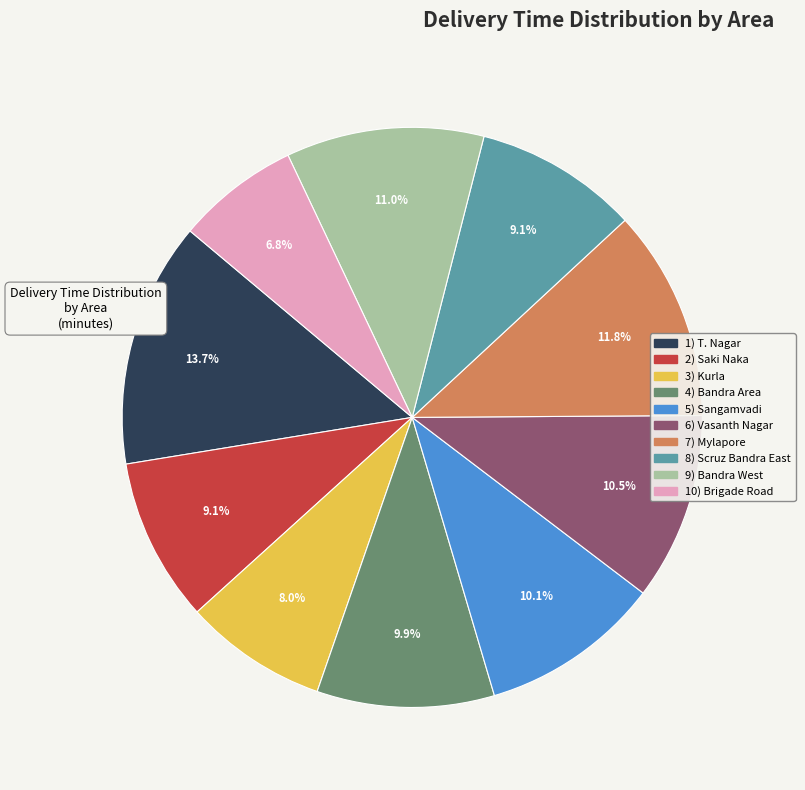

Does any single category account for the majority?

No